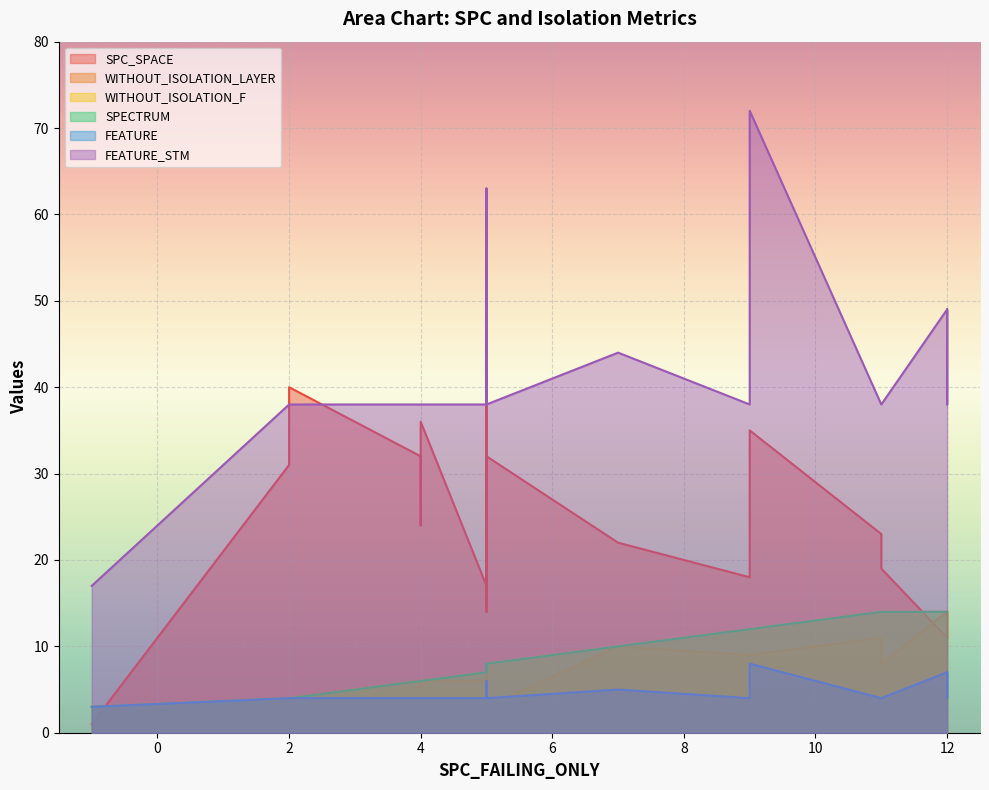

What is the sum of the FEATURE values at -1 and 5?

7